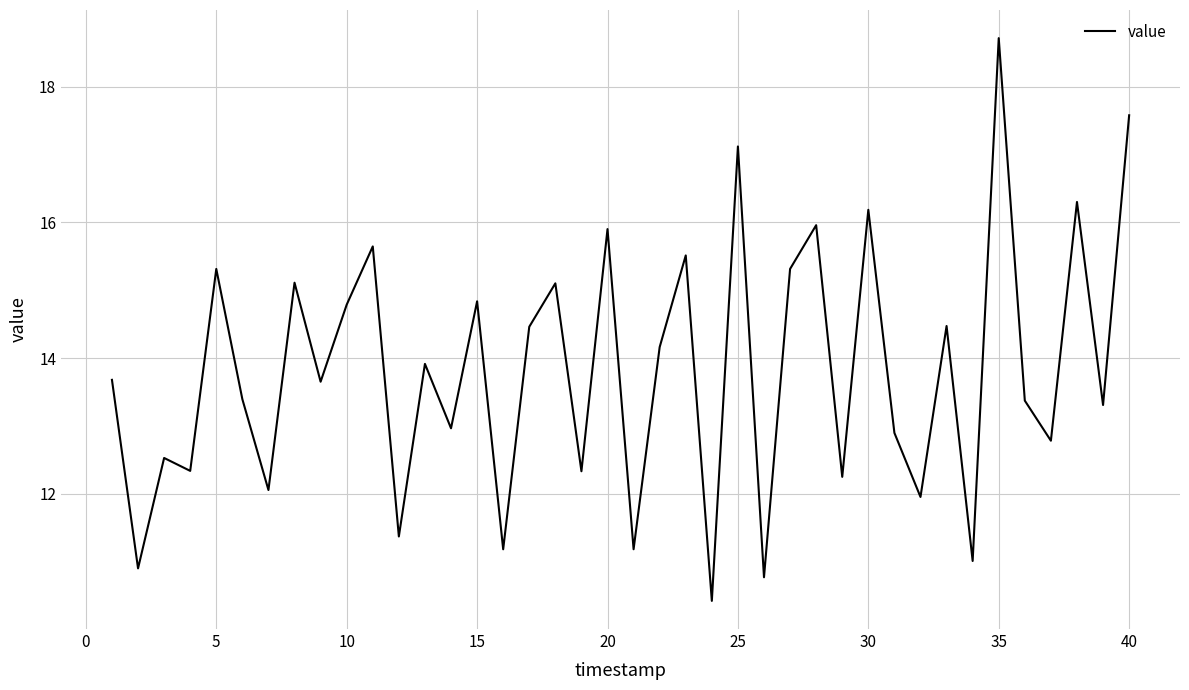

What is the minimum value shown in the chart?

10.4